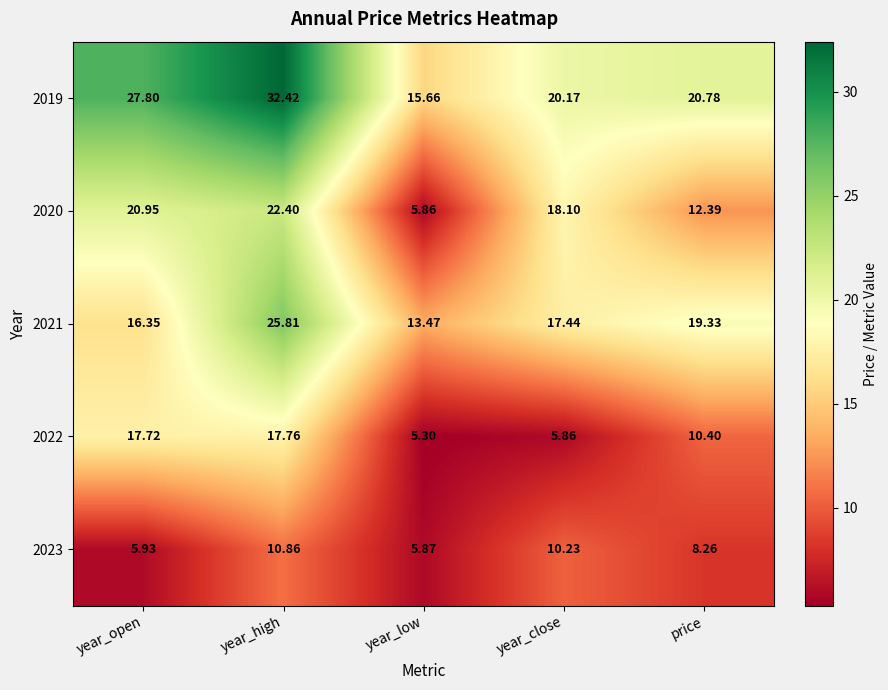

Which label corresponds to the largest value in the chart?

year_high